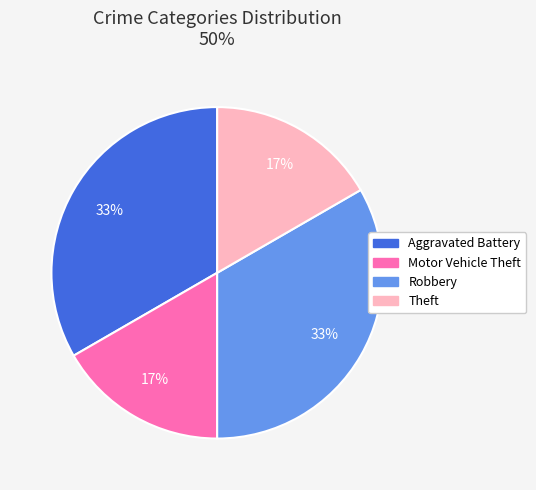

How many segments does this pie chart have?

4